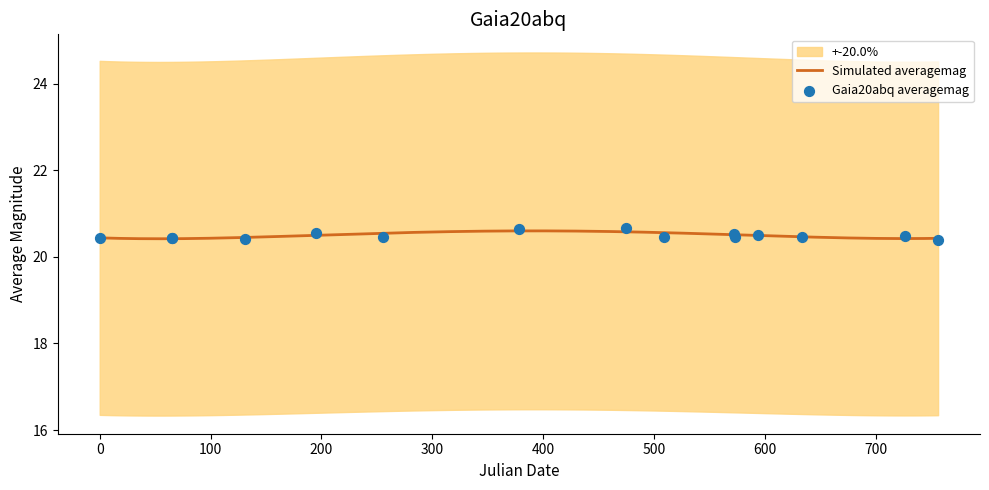

Which has a higher value, 2457557.522 or 2457438.774?

2457438.774